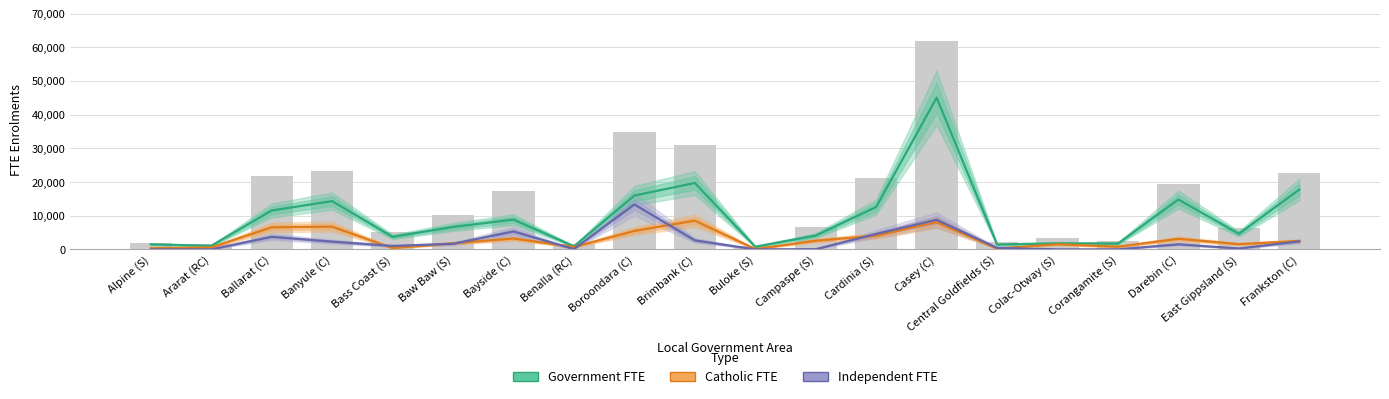

True or false: Catholic FTE has a value of 583.0 at Ararat (RC).

True